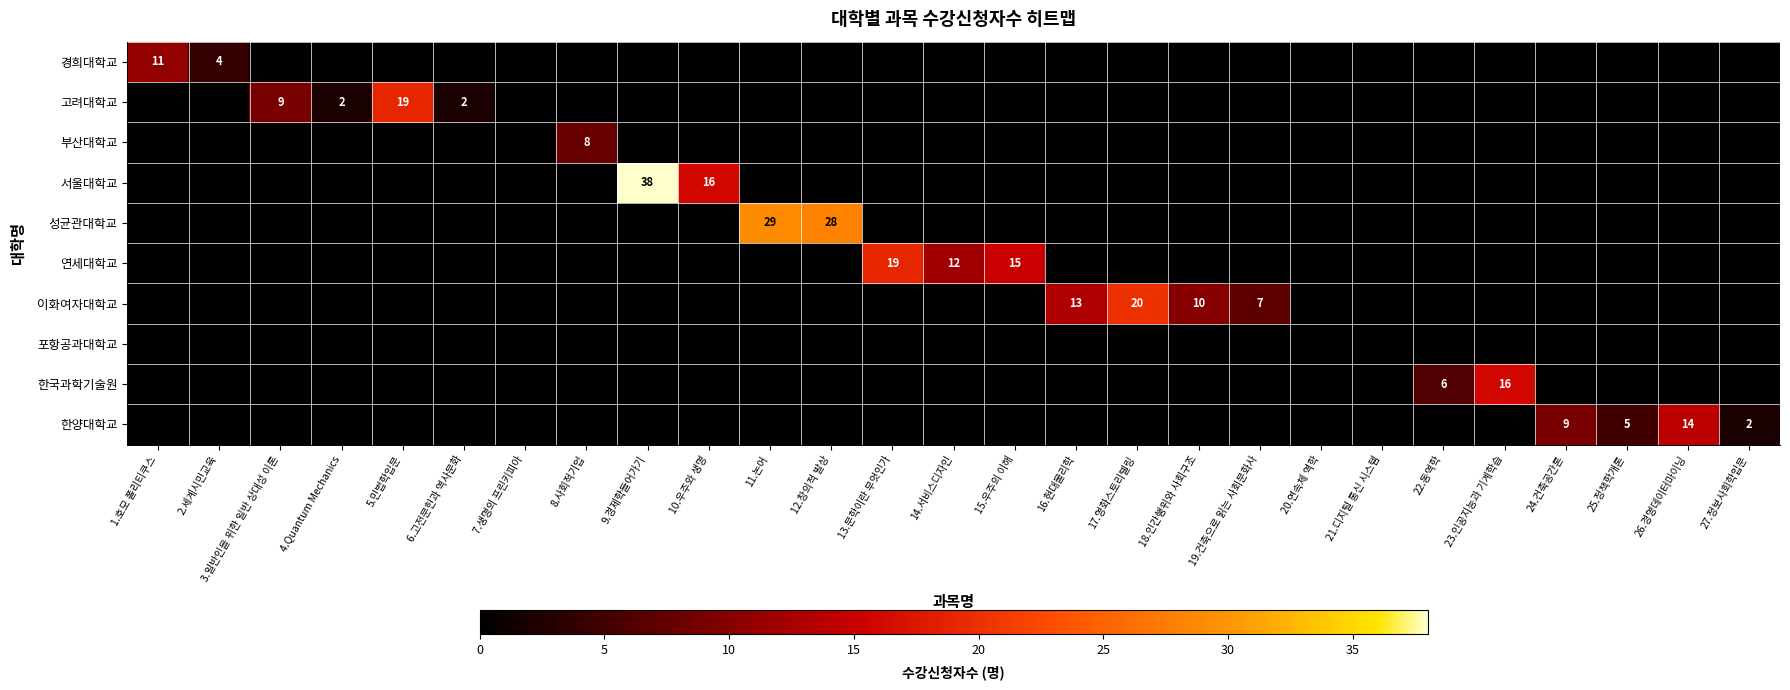

Is it true that 고려대학교 equals 9 at 3.일반인을 위한 일반 상대성 이론?

True